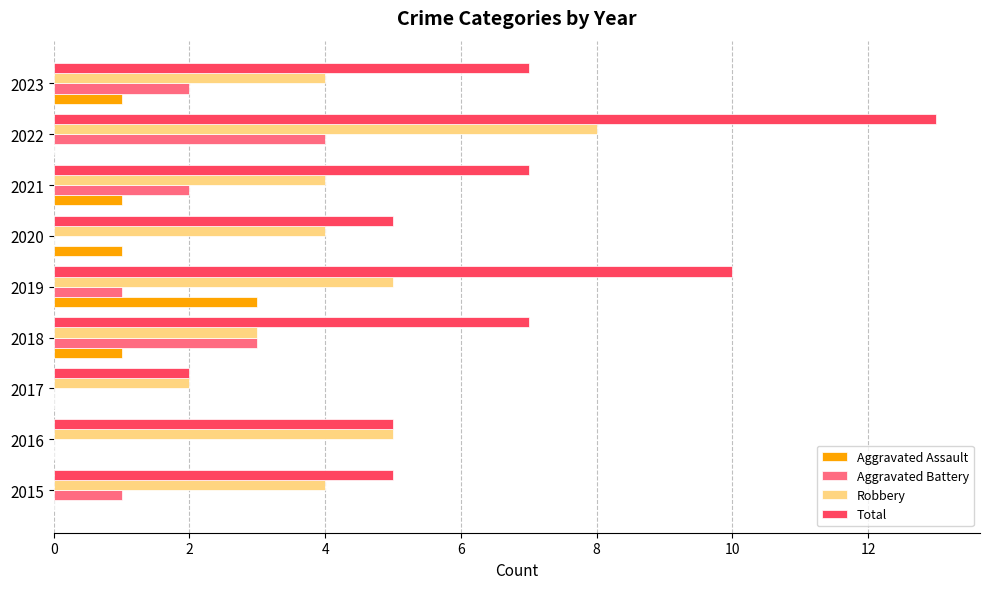

How many series are shown in this chart?

4